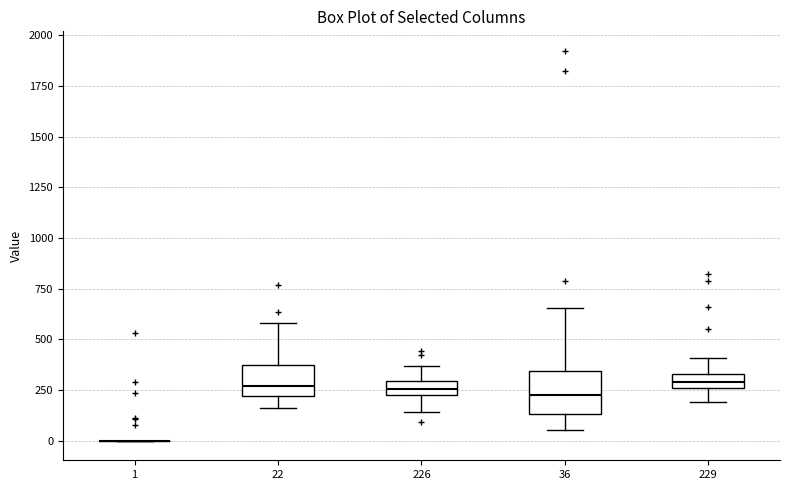

Where does the lower whisker of the box at x = 36 end on the y-axis? The values are not printed on the chart, so give them approximately, as read against the axis.

50